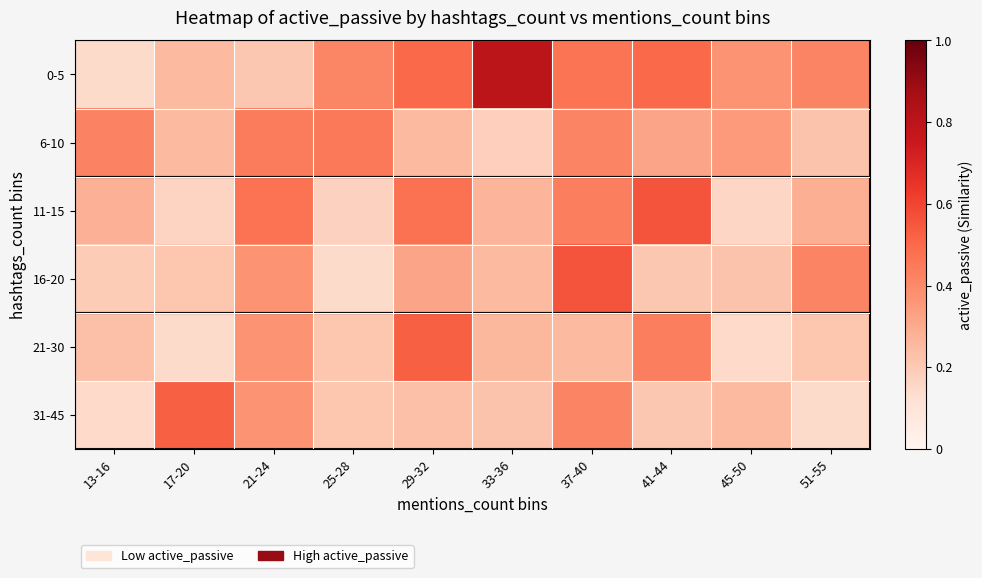

At how many categories does at least one series exceed 0?

10